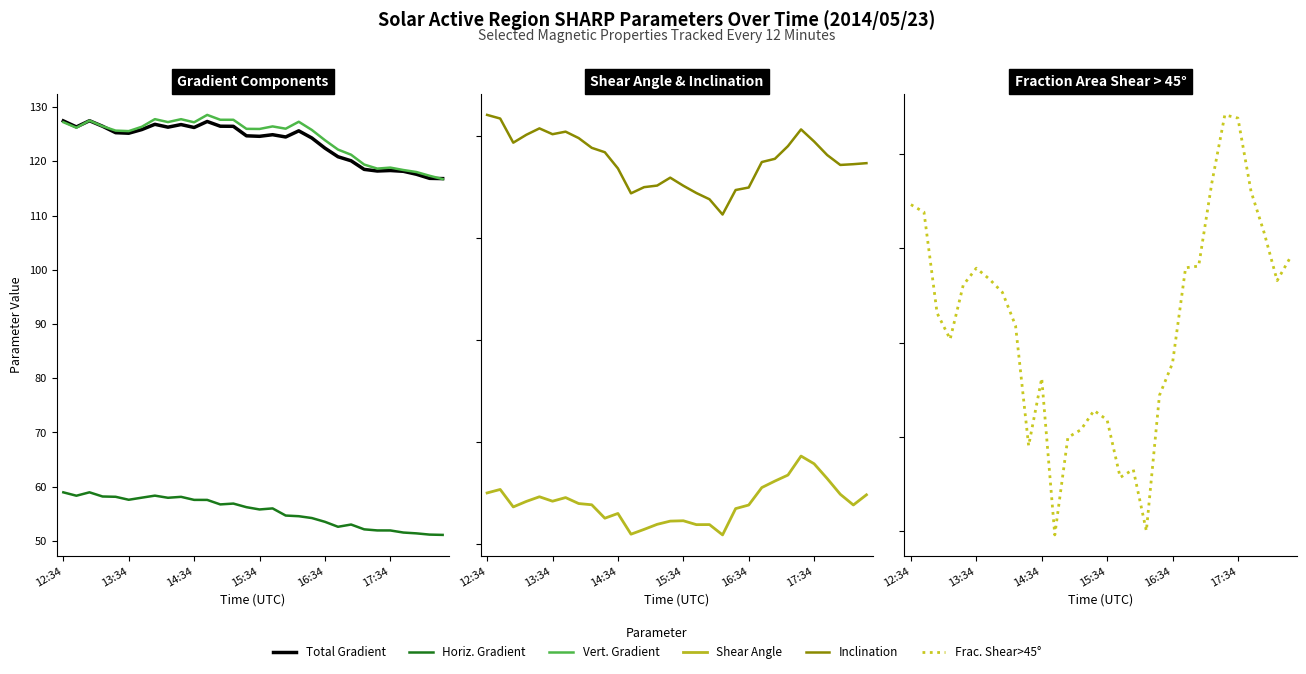

Which category has the lowest value across all series?

11